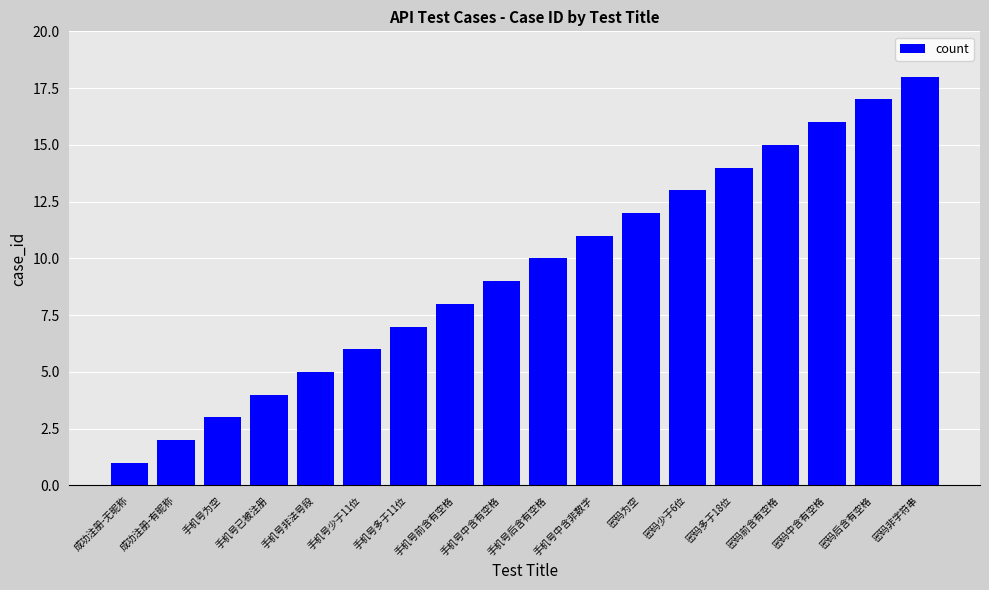

List the labels in order of value, largest first.

密码非字符串, 密码后含有空格, 密码中含有空格, 密码前含有空格, 密码多于18位, 密码少于6位, 密码为空, 手机号中含非数字, 手机号后含有空格, 手机号中含有空格, 手机号前含有空格, 手机号多于11位, 手机号少于11位, 手机号非法号段, 手机号已被注册, 手机号为空, 成功注册-有昵称, 成功注册-无昵称